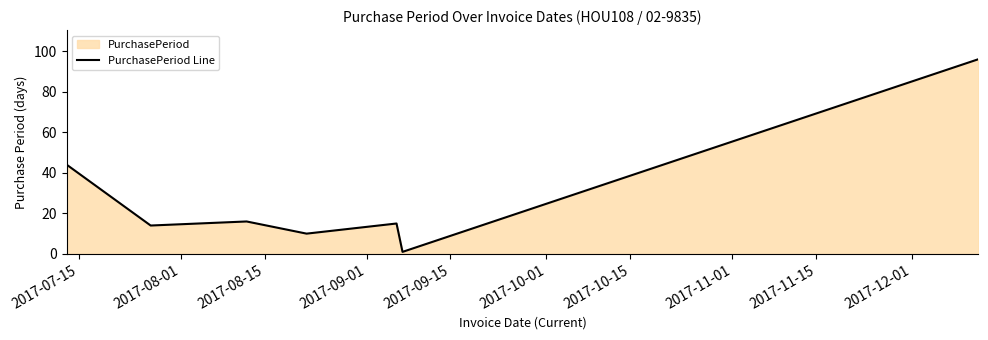

What is the greatest value displayed?

96